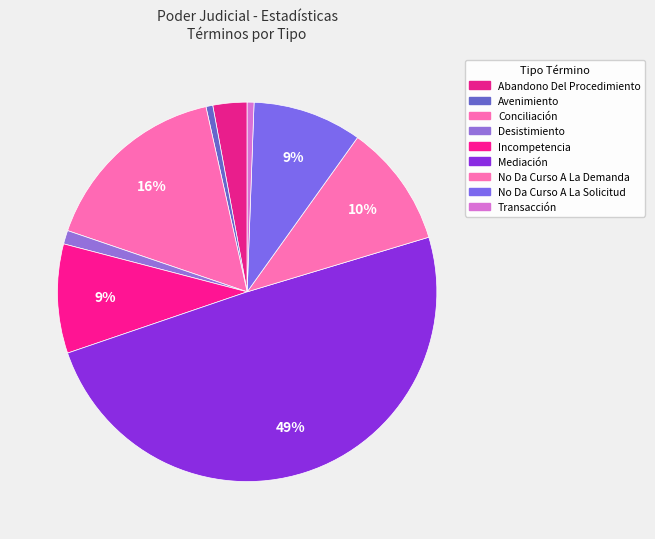

What is the change in value from Avenimiento to Desistimiento?

+1